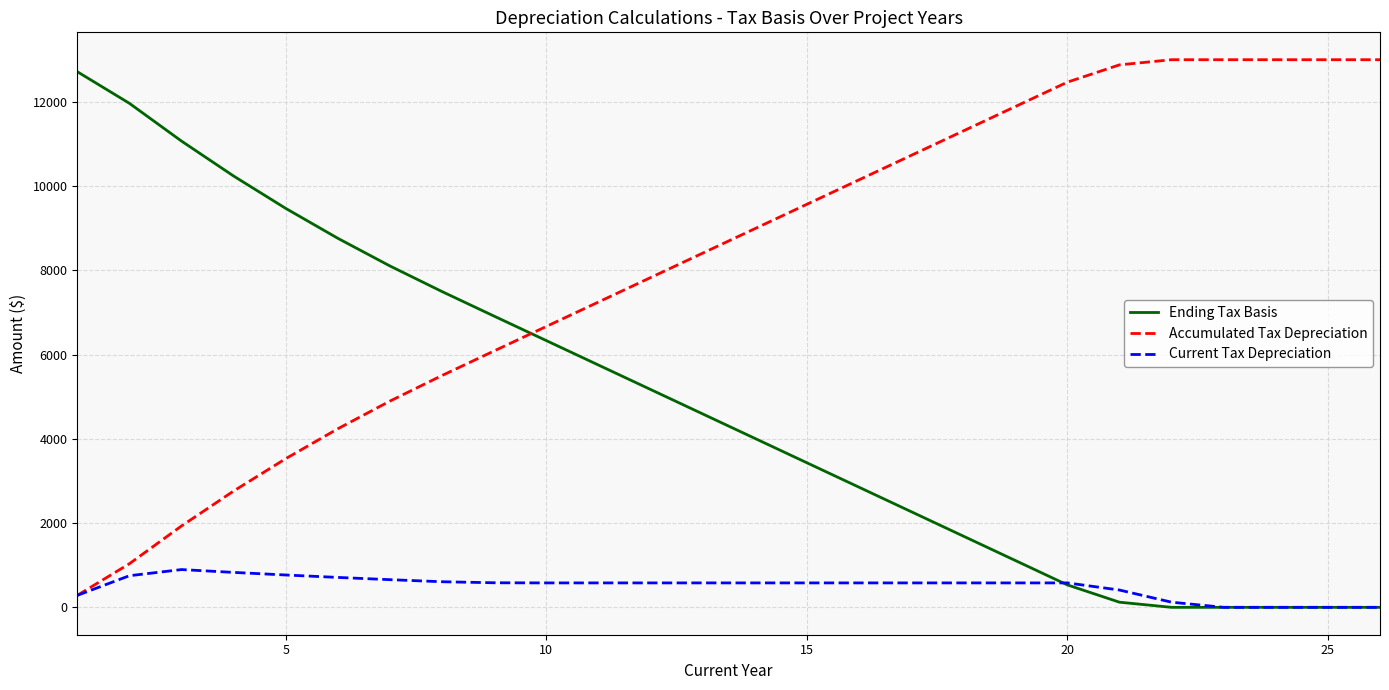

How many times do Ending Tax Basis and Accumulated Tax Depreciation cross each other?

1